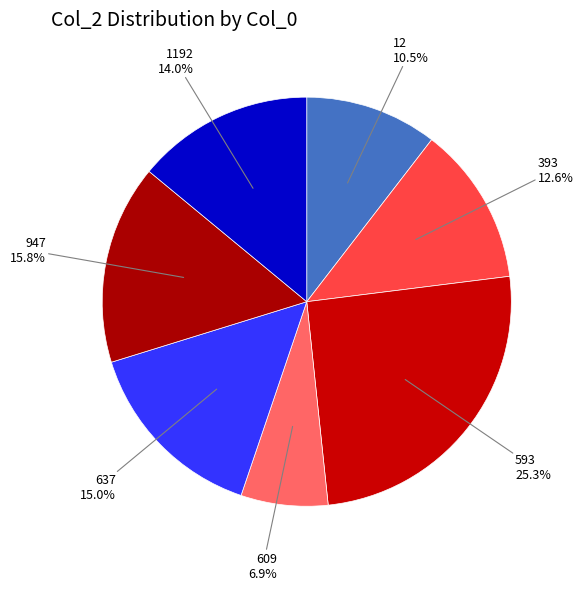

True or false: 609 accounts for 7% of the total.

True